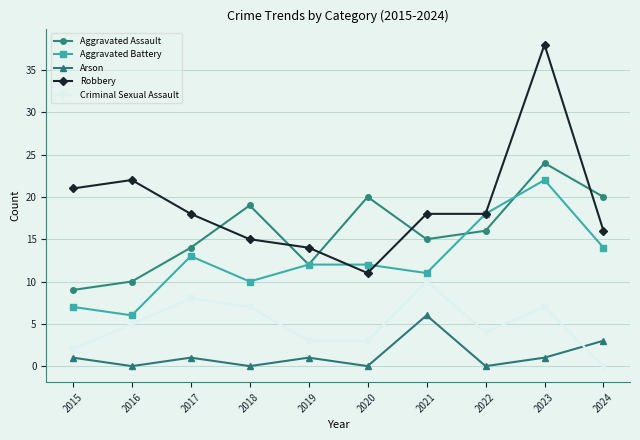

Which series has the largest total across all categories?

Robbery